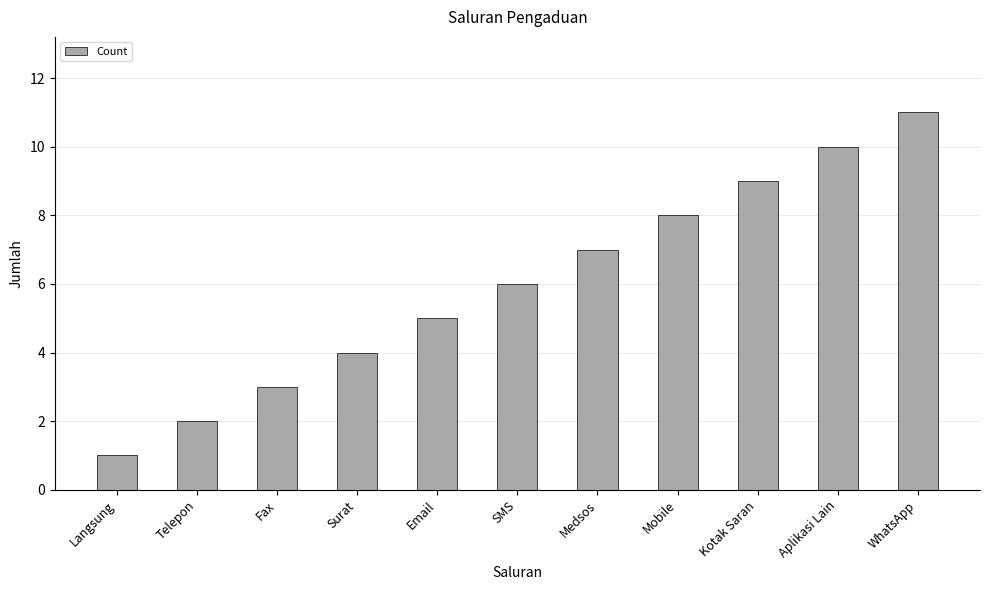

Read the value at Mobile.

8